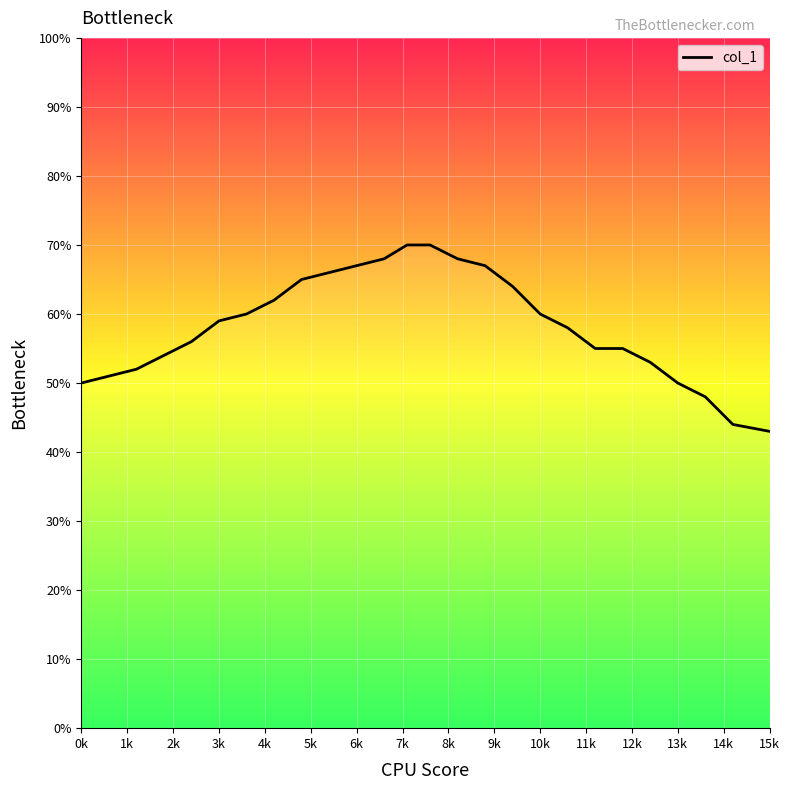

Does the chart have visible grid lines?

Yes